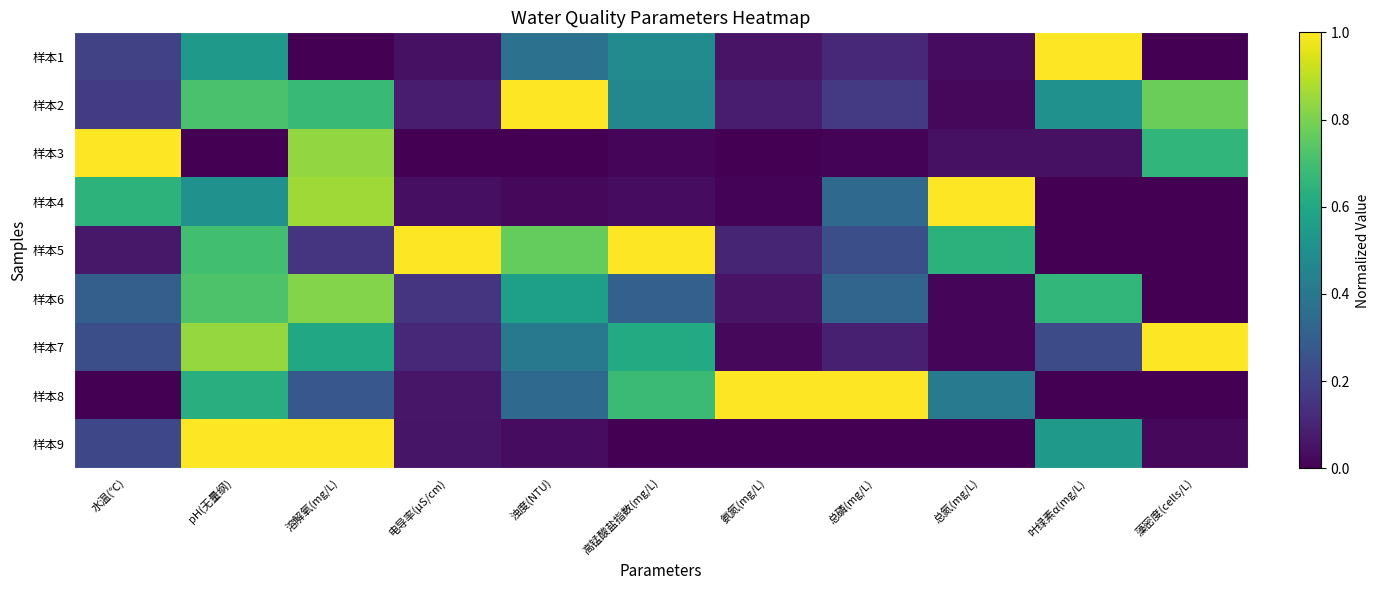

Rank the series by their maximum value, from highest to lowest.

样本1, 样本2, 样本3, 样本4, 样本5, 样本7, 样本8, 样本9, 样本6